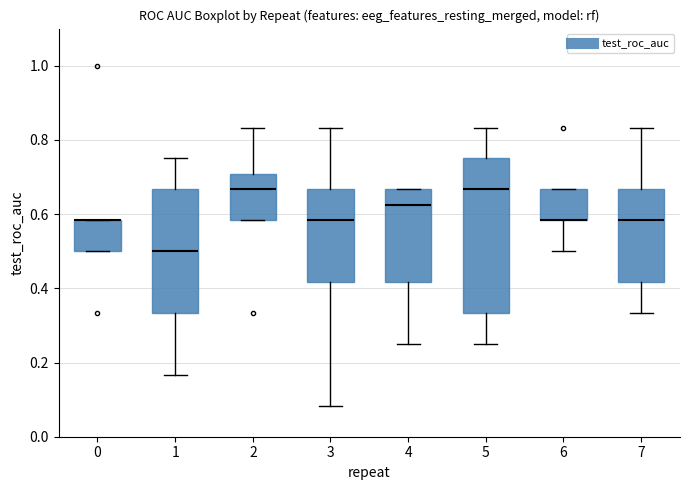

Where is the upper edge of the box at x = 5 on the y-axis? The values are not printed on the chart, so give them approximately, as read against the axis.

0.76